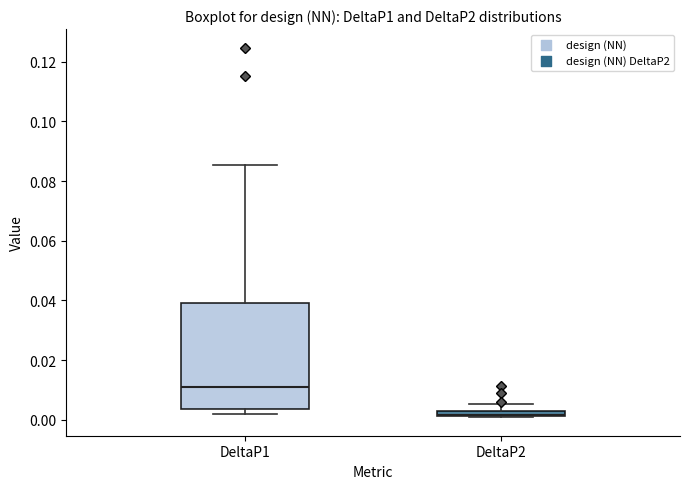

Comparing the boxes themselves (not the whiskers), which one is the tallest?

DeltaP1